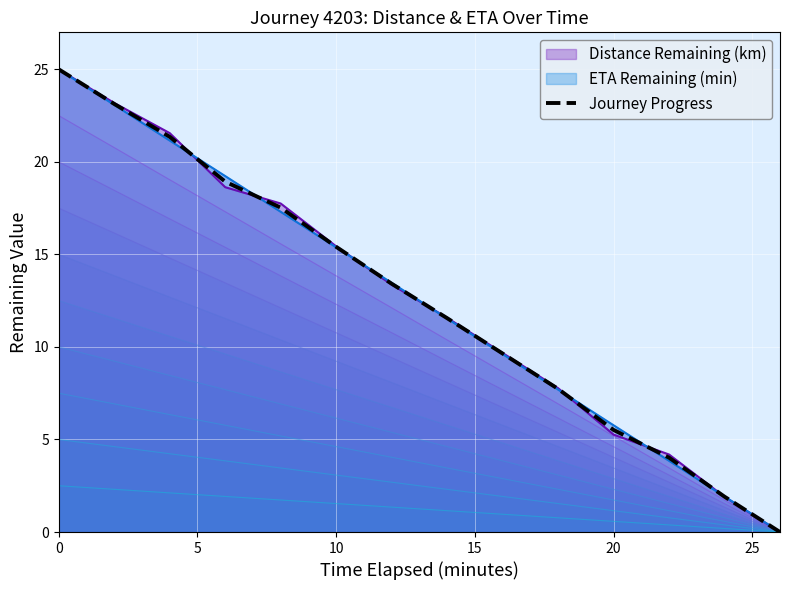

Is it true that the value at 13 is 8.6?

False